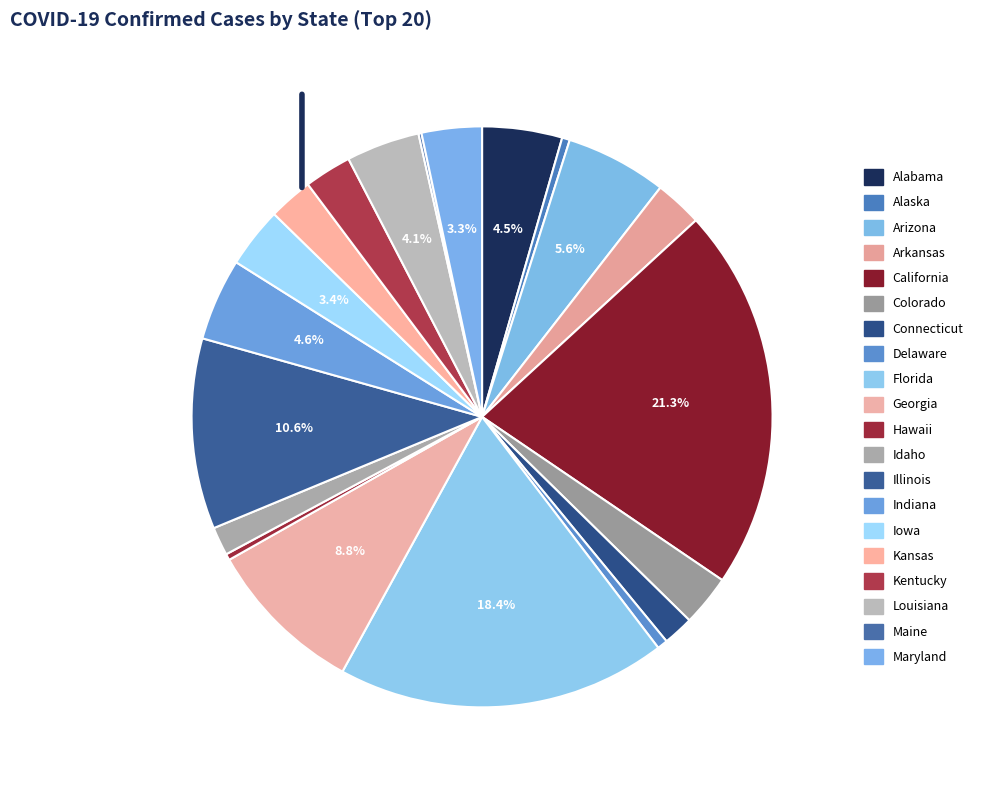

Is it true that Alabama is 4% of the pie?

True